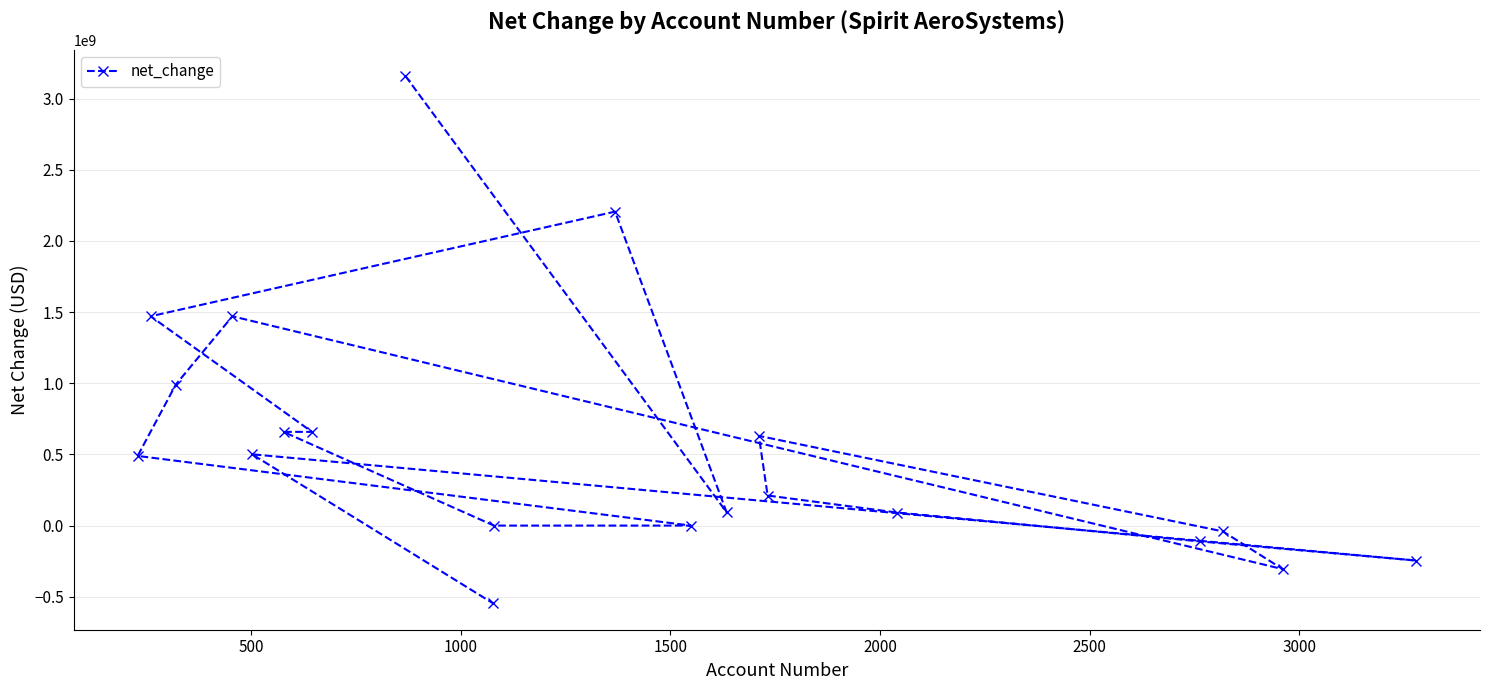

What is the difference between the maximum and second lowest values?

3464200000